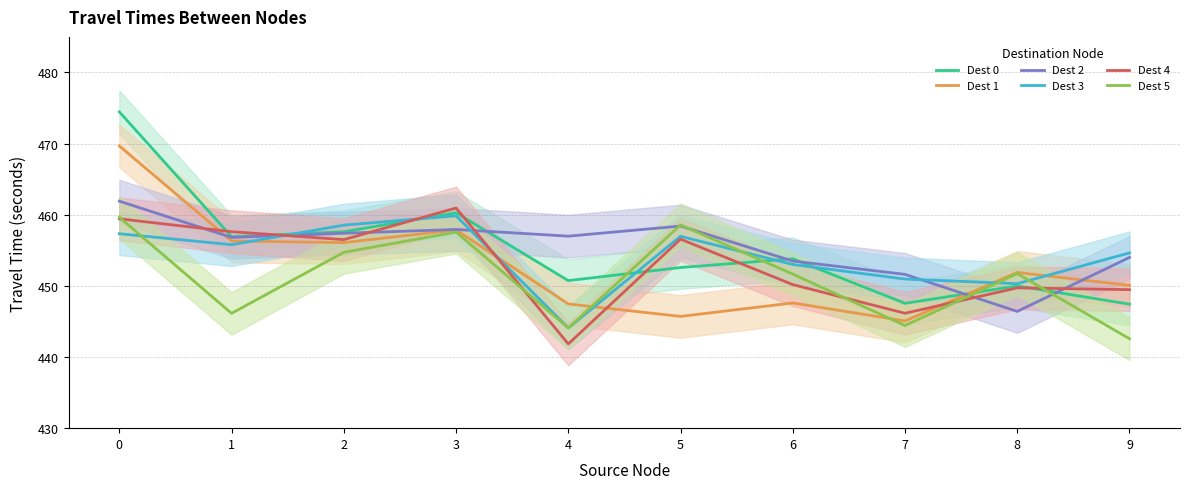

At which label does 4 reach its minimum?

4